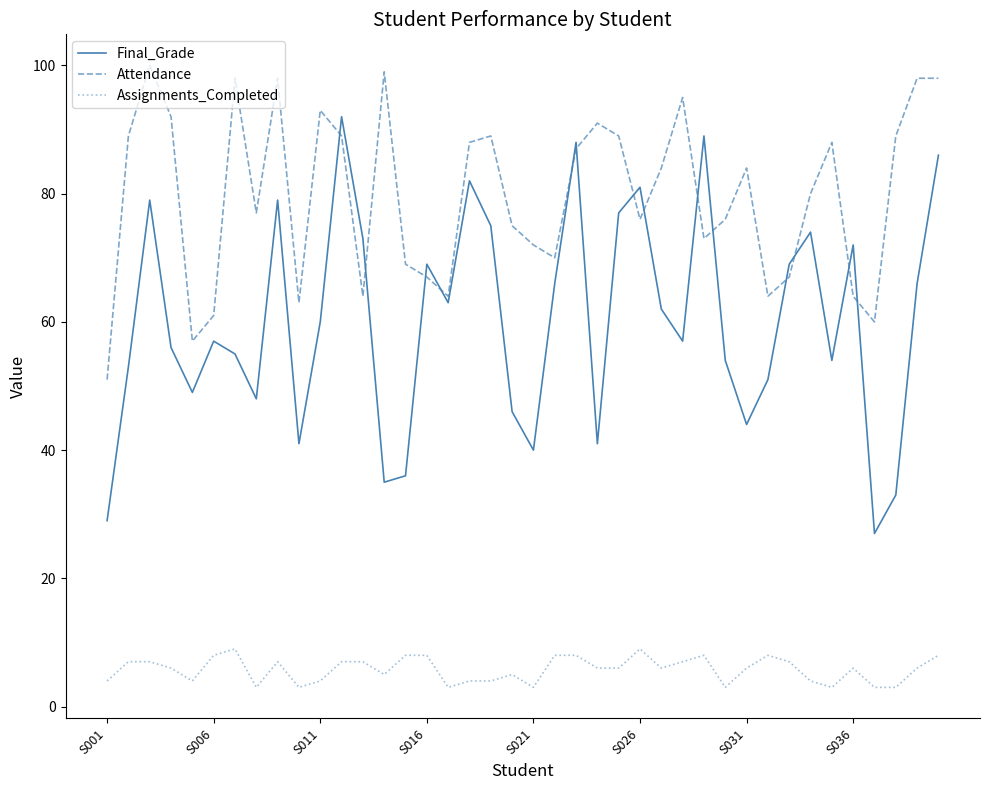

List the series in order of their peak value, lowest first.

Assignments_Completed, Final_Grade, Attendance